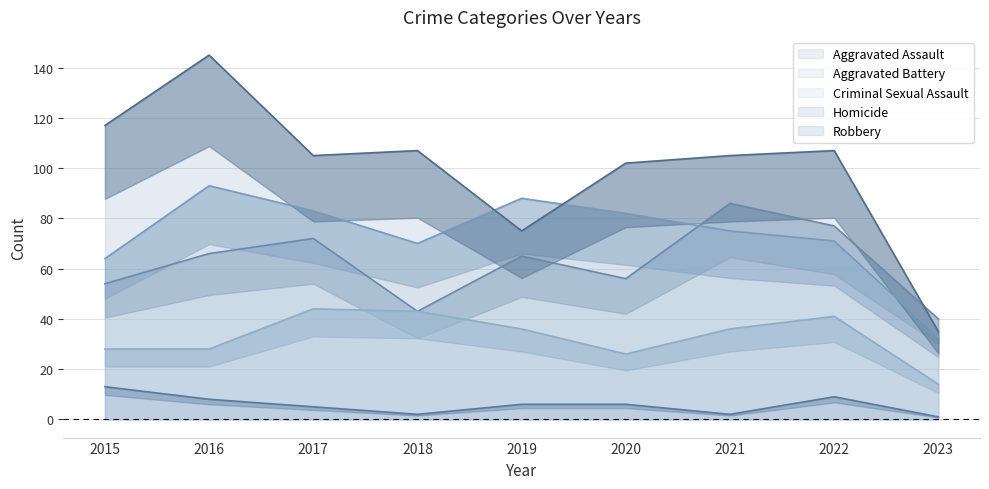

At which label is Aggravated Assault closest to 63?

2019